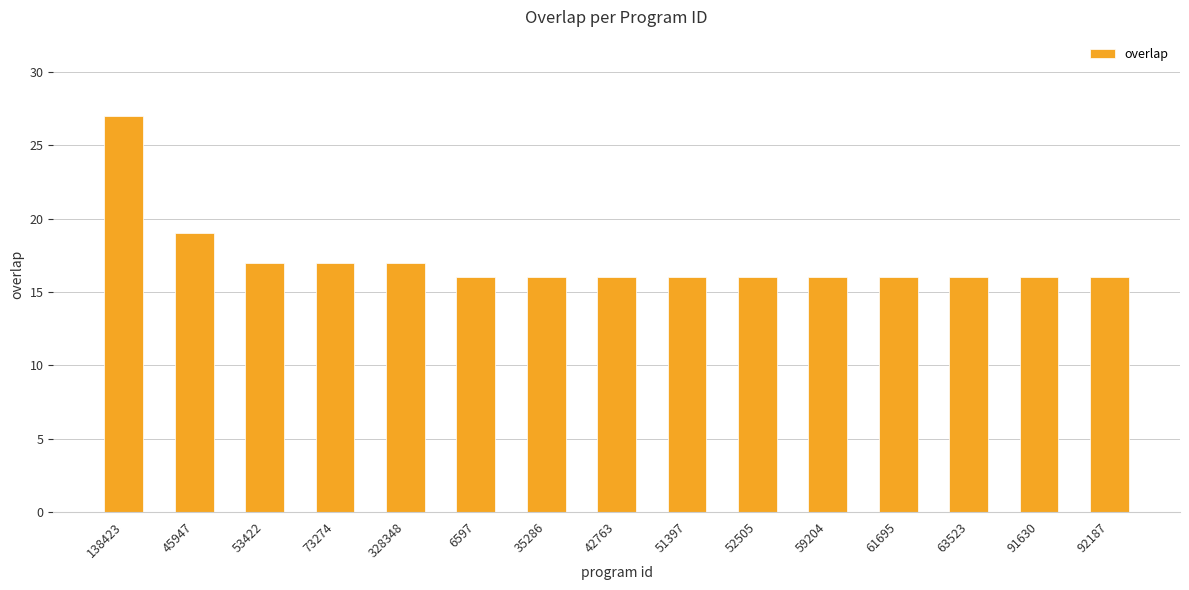

Where is the data nearest to the value 21?

45947